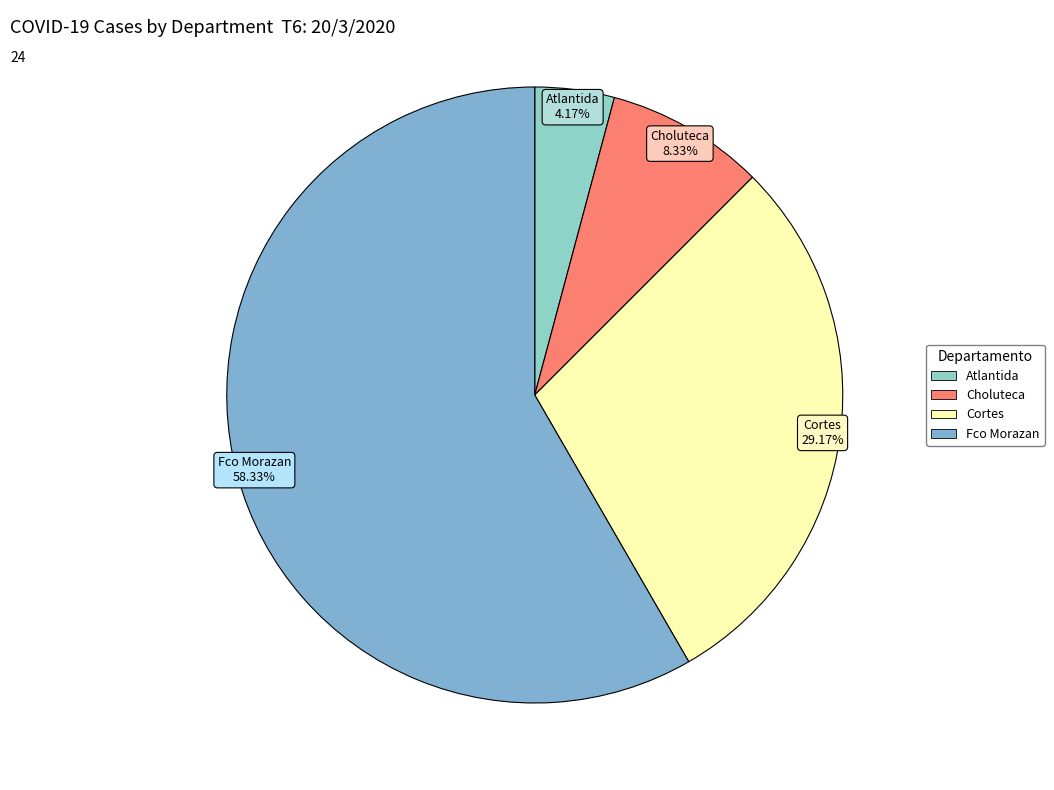

Count the number of slices in the pie.

4